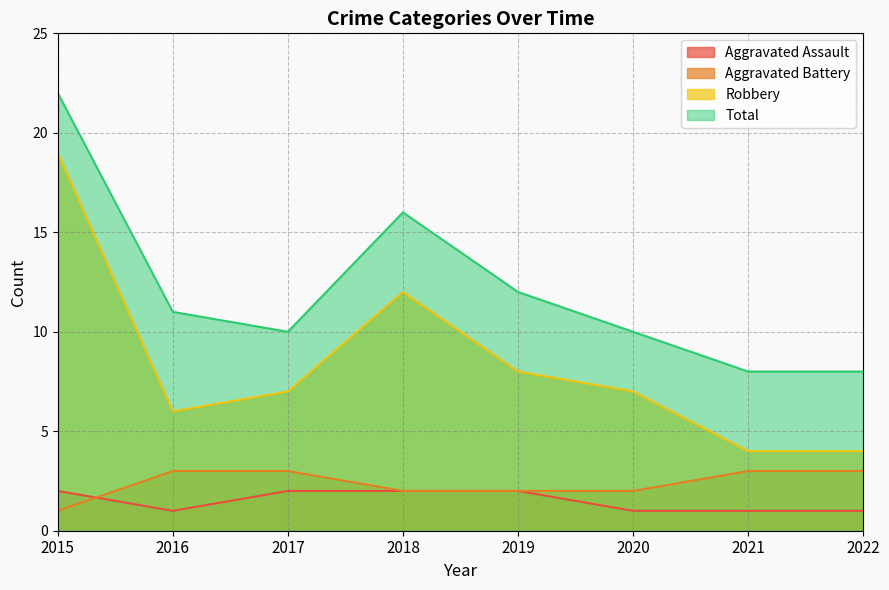

How many distinct data groups are displayed?

4